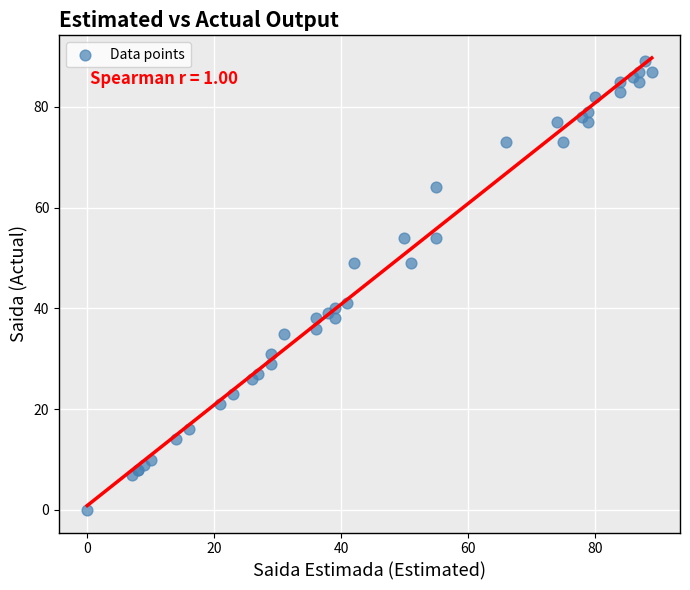

What Y value in the scatter plot is closest to 44?

41